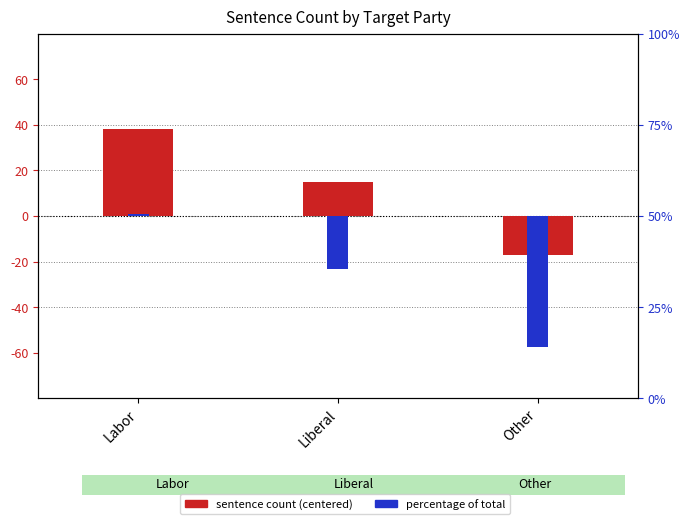

Is the value of percentage (centered) at Labor greater than the value of sentence count (centered) at Liberal?

No